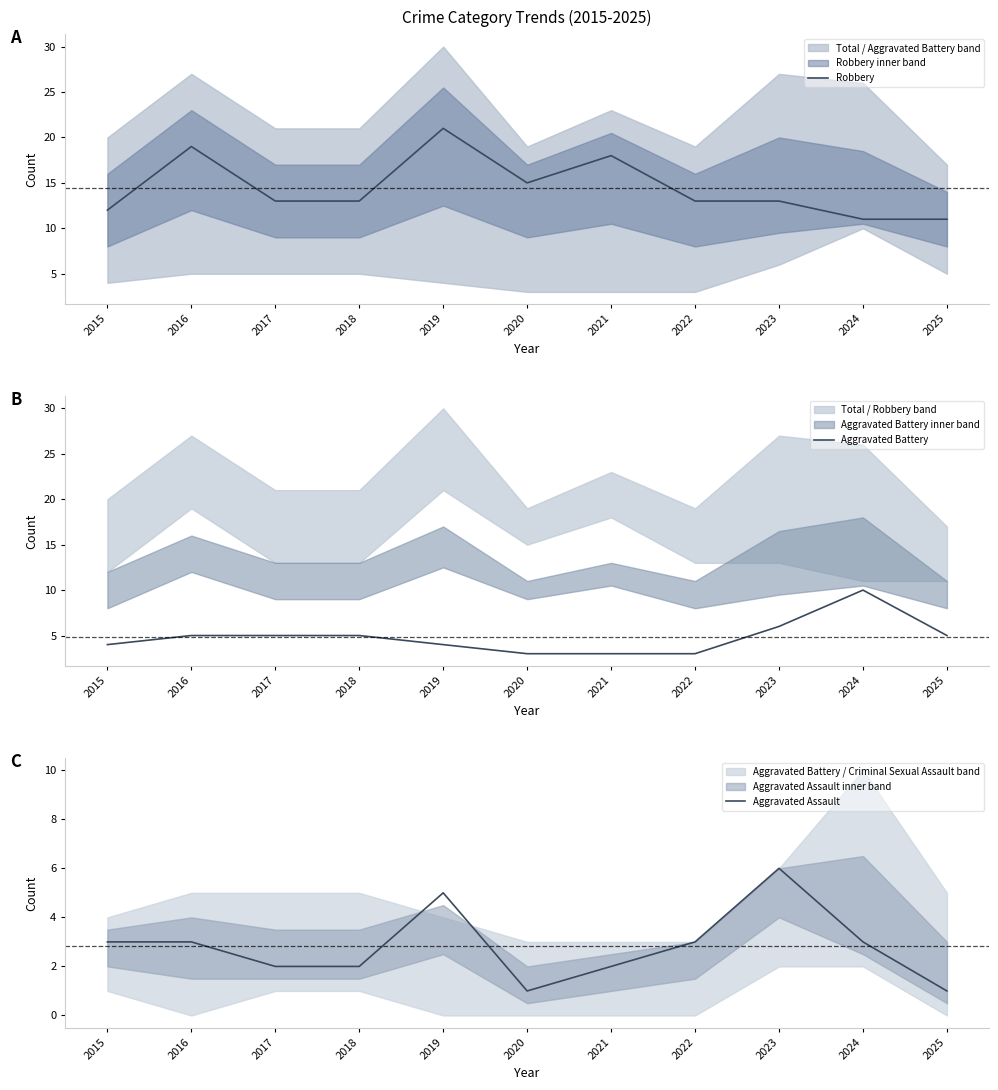

Count the Robbery values in the range 12 to 18.

7